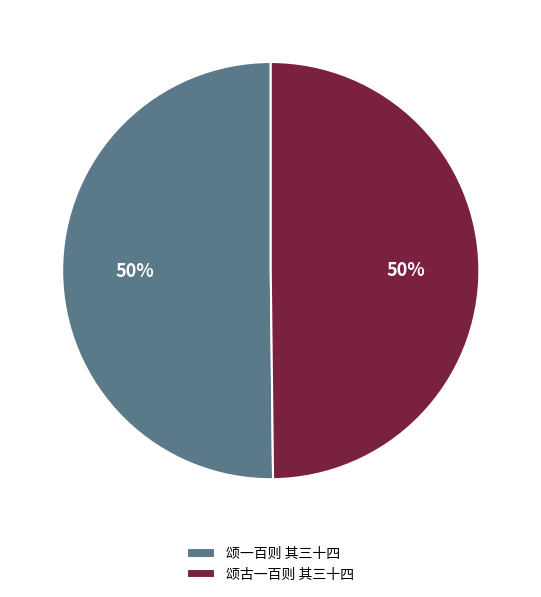

To the nearest percent, what percentage of the pie is 颂古一百则 其三十四?

50%